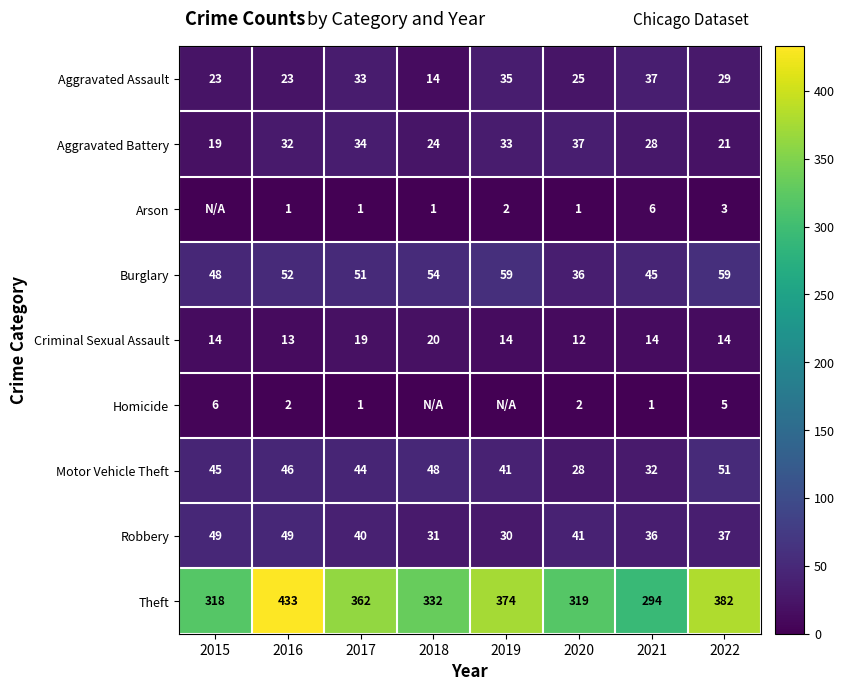

What is the greatest value displayed?

433